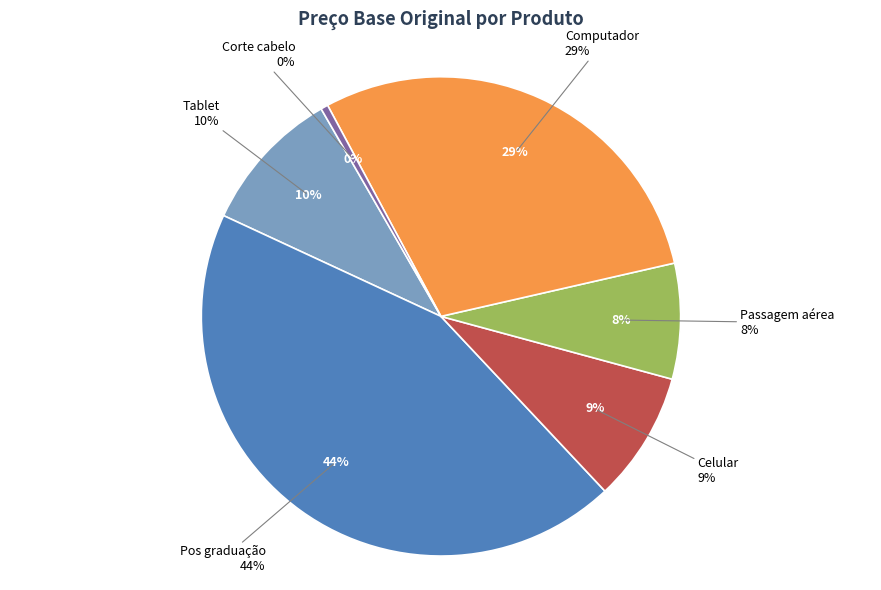

How many segments does this pie chart have?

6